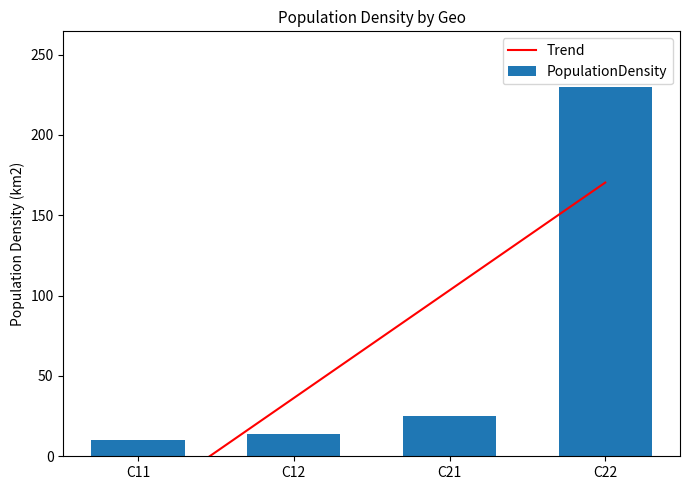

Is it true that the value at C11 is 10.1?

True